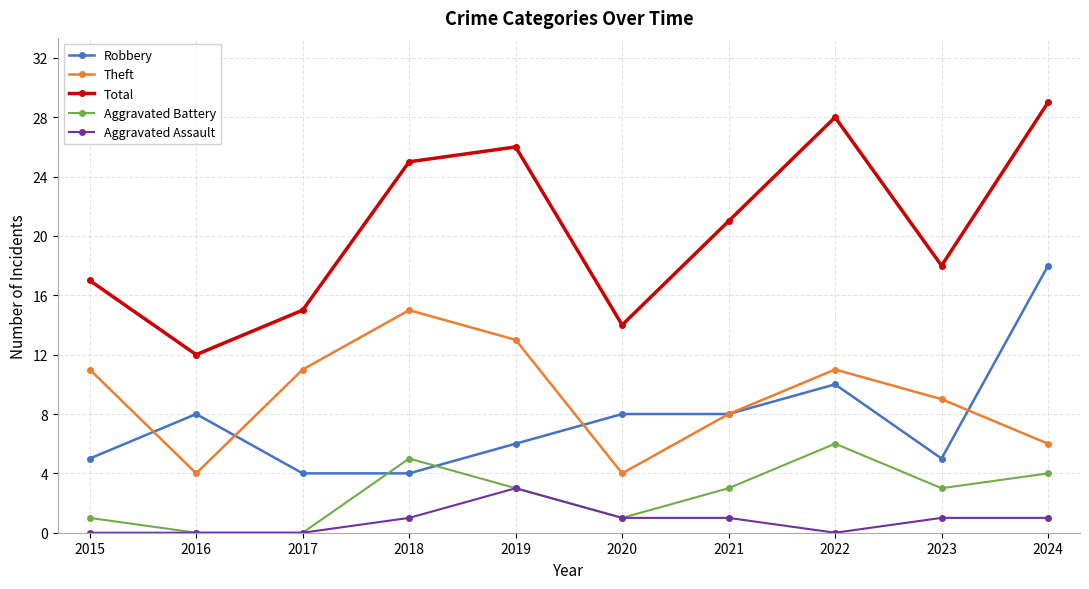

Count the Aggravated Assault values in the range 0 to 1.

9